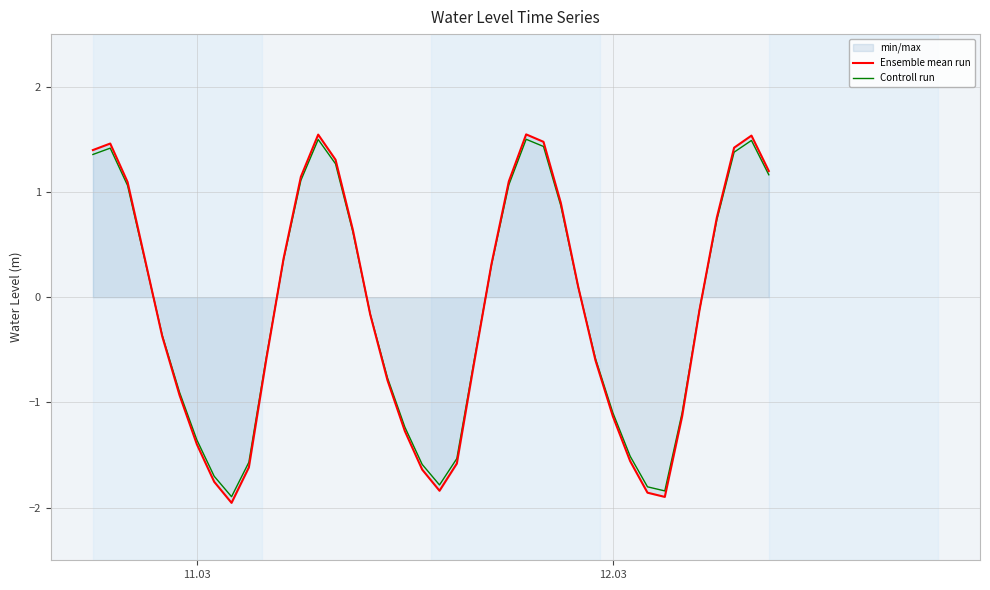

What is the smallest value displayed?

-2.0